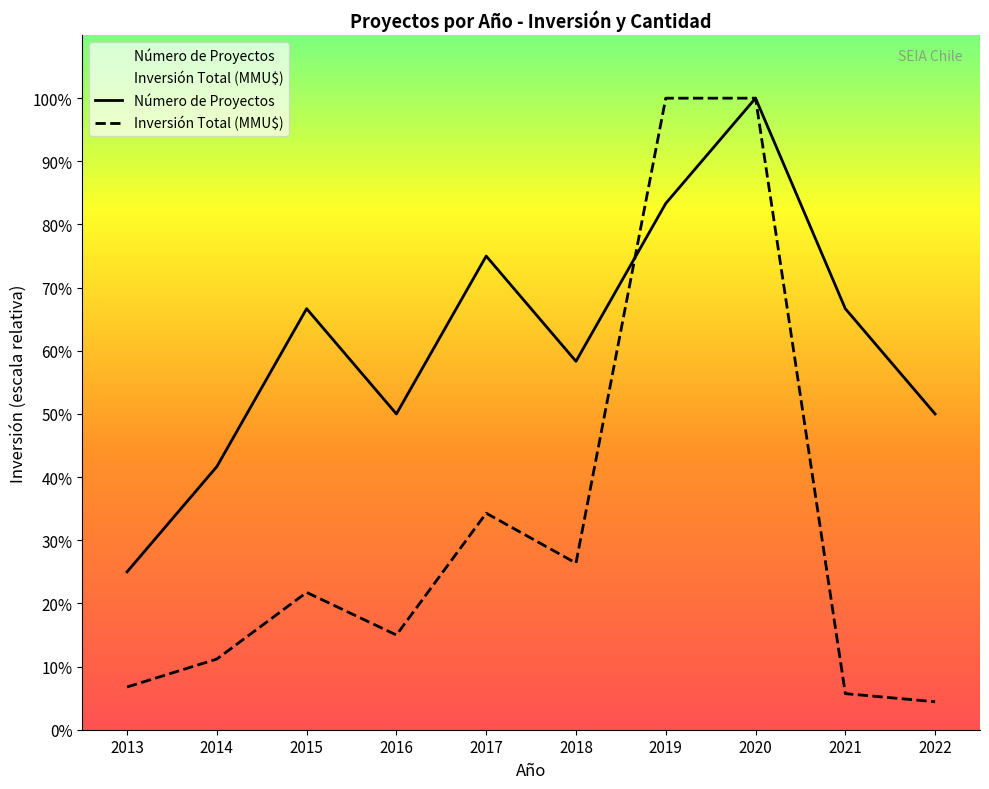

What is the value of the Número de Proyectos point at the 10th from the left?

105000